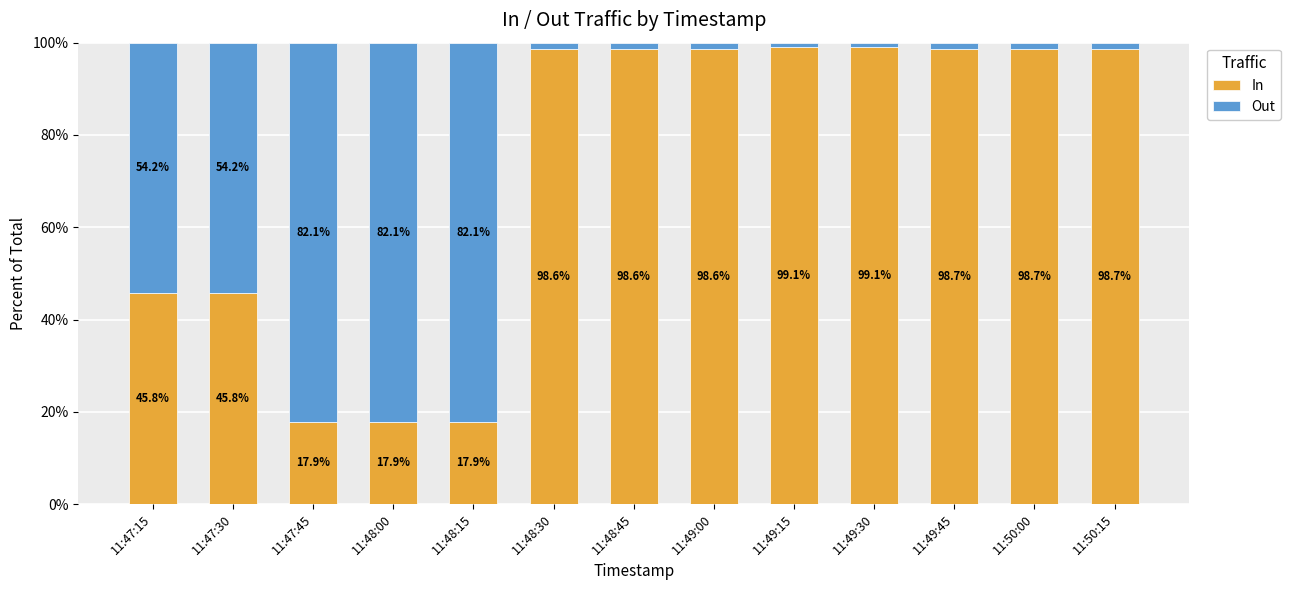

What is the difference between the maximum and second lowest values in the In series?

81.2